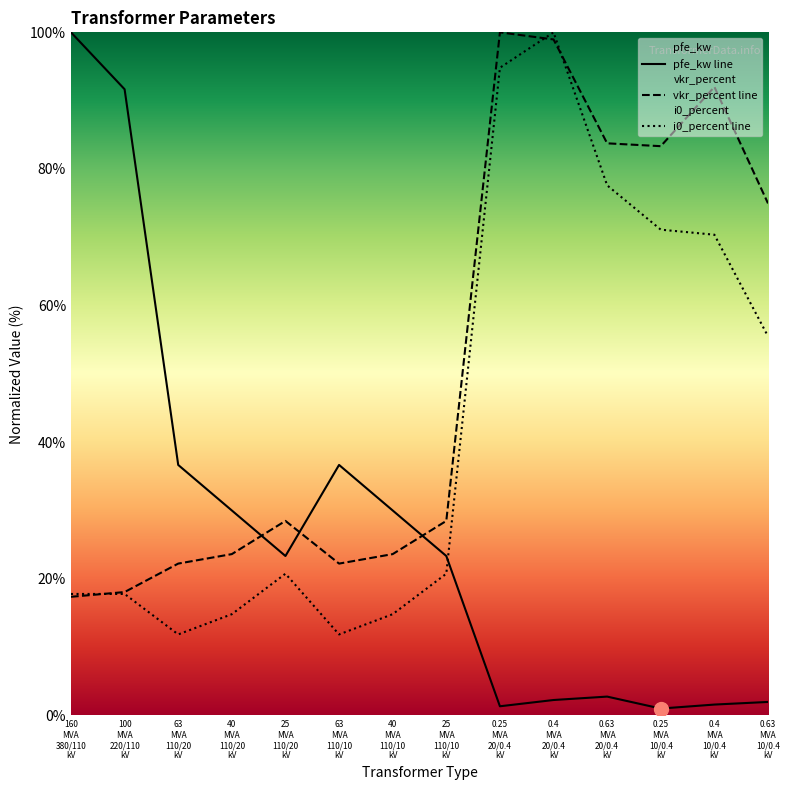

Rank the categories by vkr_percent value from highest to lowest.

0.25 MVA 20/0.4 kV, 0.4 MVA 20/0.4 kV, 0.4 MVA 10/0.4 kV, 0.63 MVA 20/0.4 kV, 0.25 MVA 10/0.4 kV, 0.63 MVA 10/0.4 kV, 25 MVA 110/20 kV, 25 MVA 110/10 kV, 40 MVA 110/20 kV, 40 MVA 110/10 kV, 63 MVA 110/20 kV, 63 MVA 110/10 kV, 100 MVA 220/110 kV, 160 MVA 380/110 kV